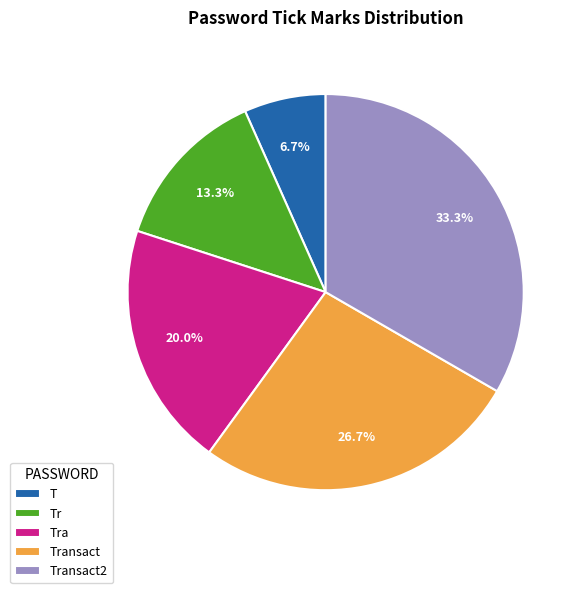

How many segments does this pie chart have?

5